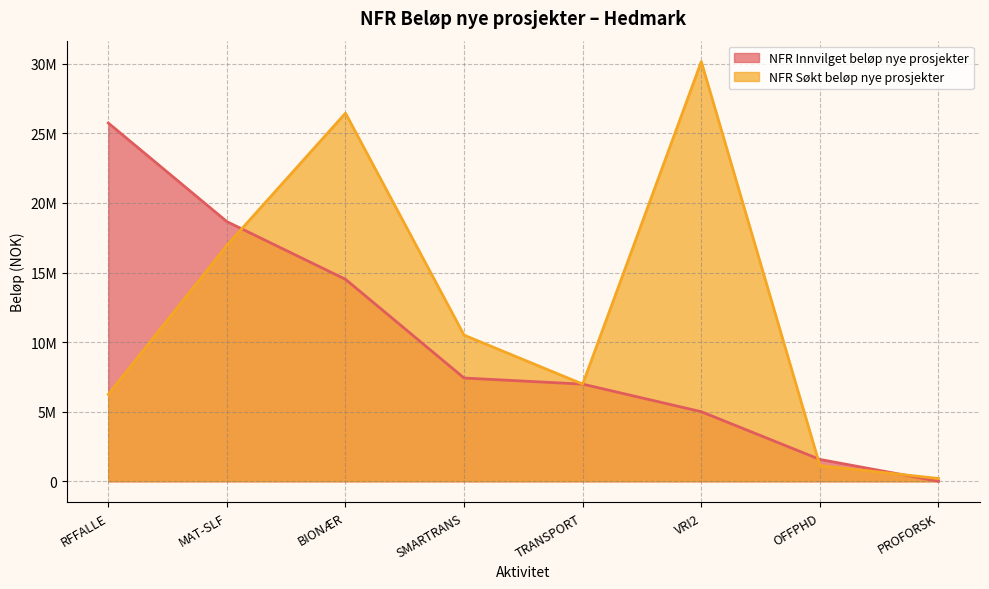

Is it true that NFR Søkt beløp nye prosjekter equals 16949000 at MAT-SLF?

True